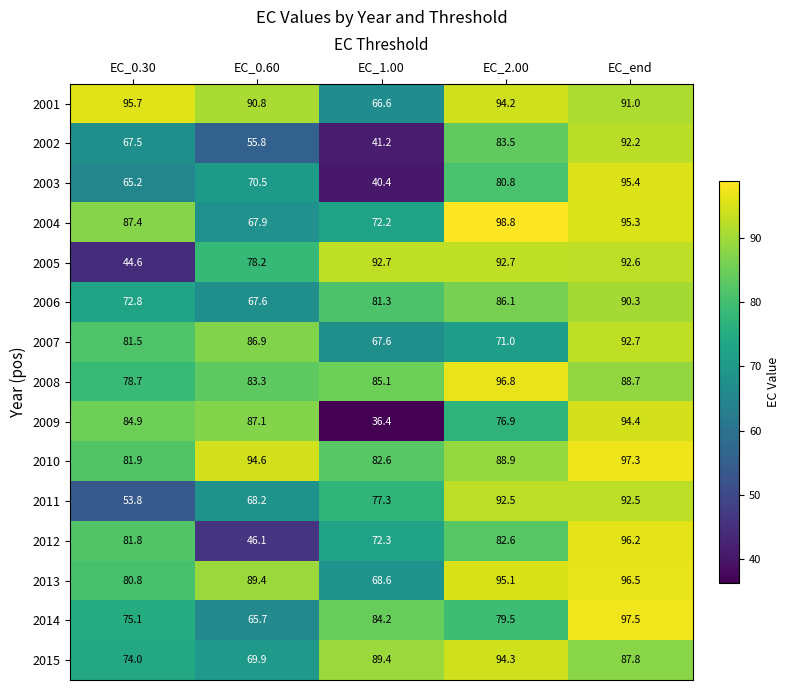

Count the number of categories in the chart.

5